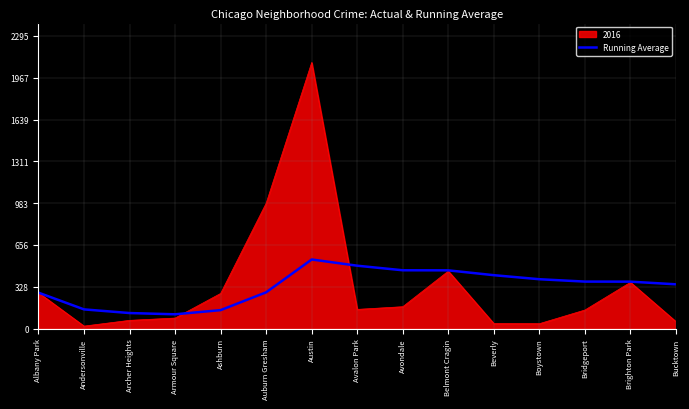

What value does the 2016 series have at Ashburn?

276.0